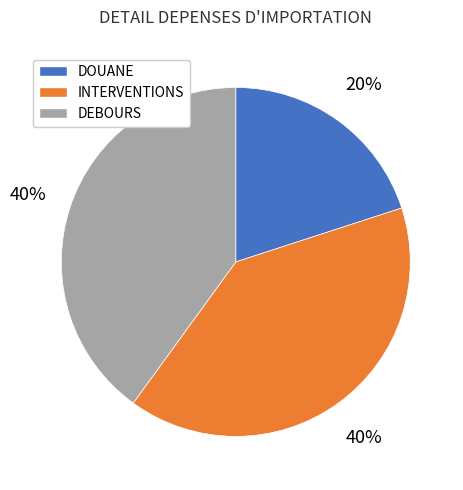

What percentage is the INTERVENTIONS slice, to the nearest percent?

40%